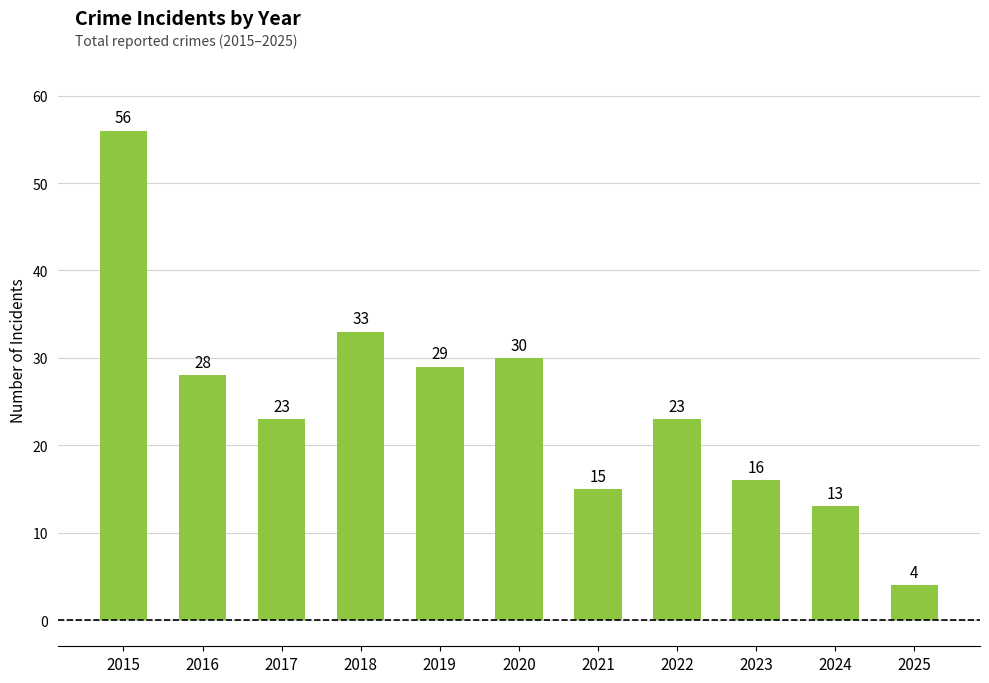

What is the change in value from 2021 to 2022?

+8